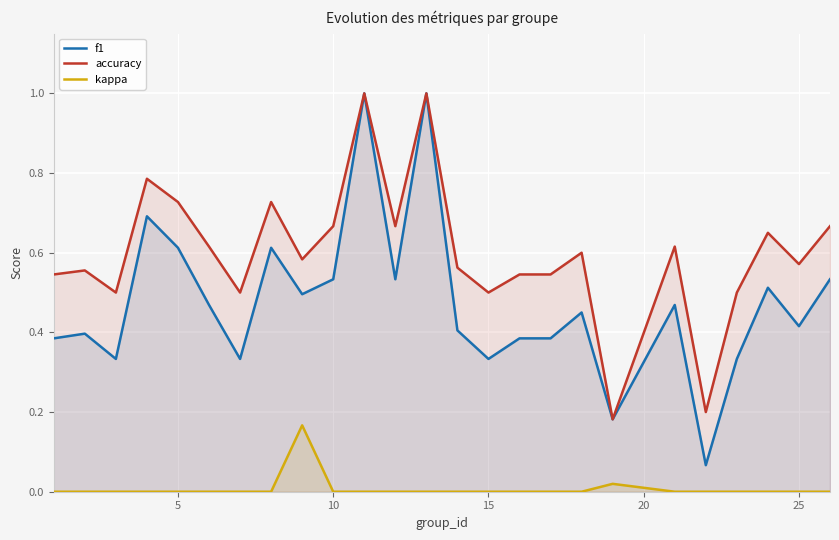

The value of f1 at 25 is 0.2. True or false?

False